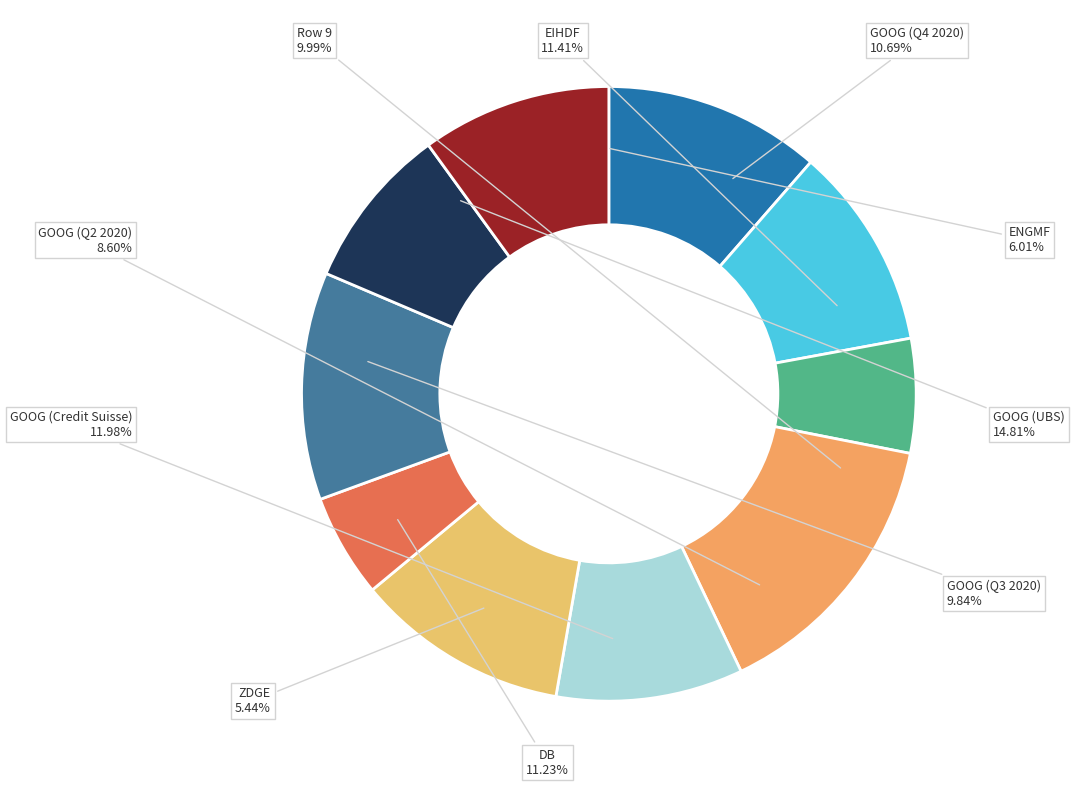

Is EIHDF the majority of the pie?

No